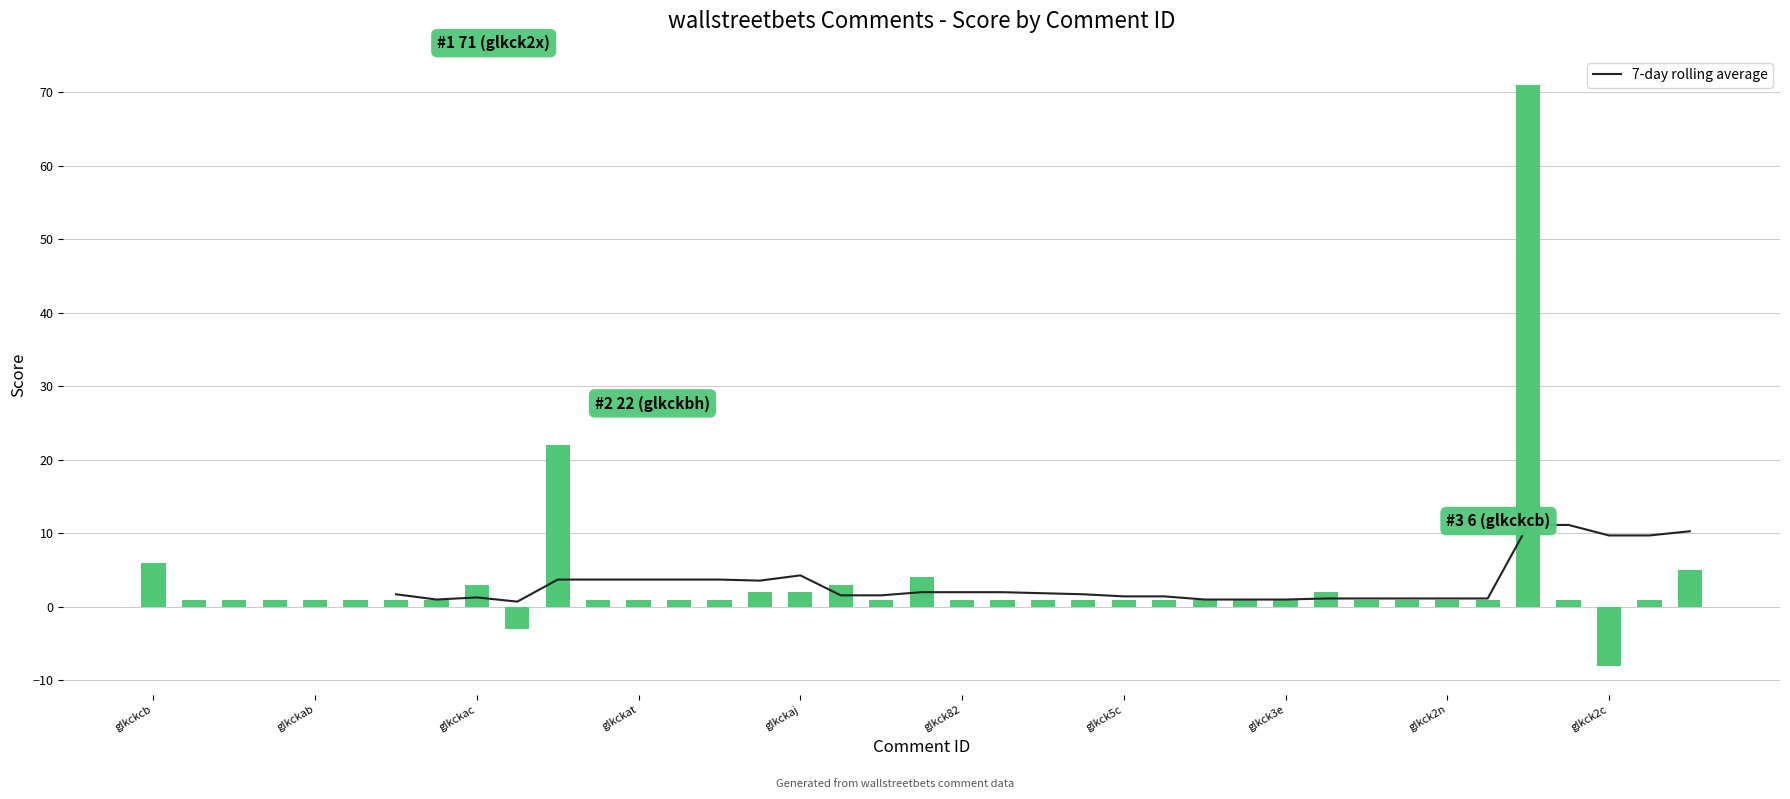

What is the maximum value for score?

71.0